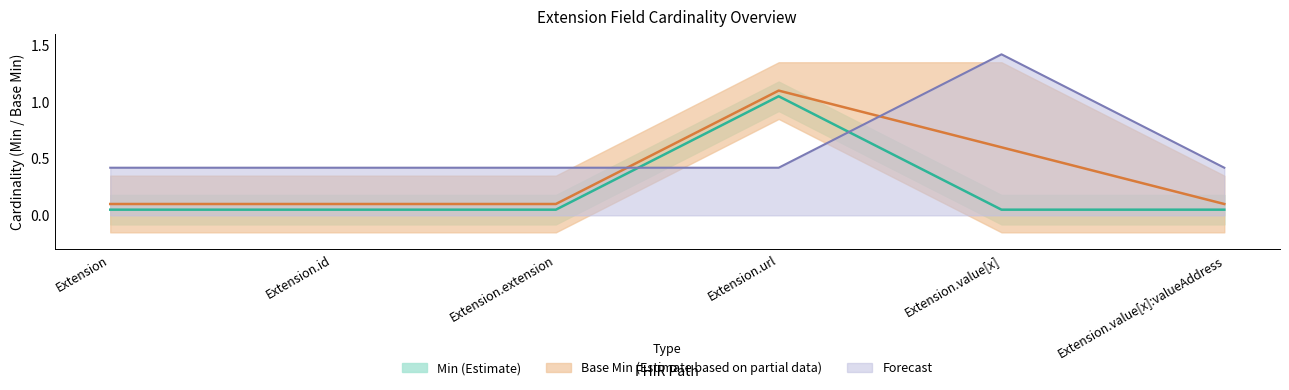

What is the maximum value for Min_upper?

1